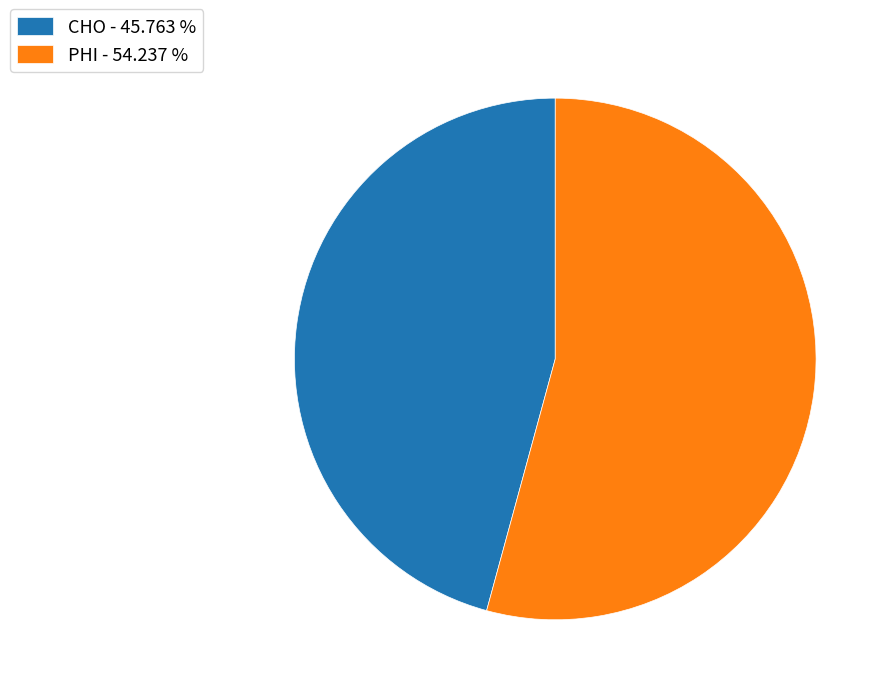

What is the majority slice?

PHI